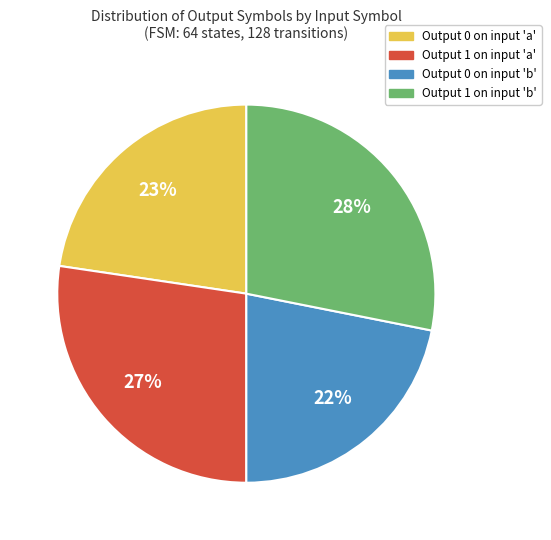

Rank the categories by value from lowest to highest.

Output 0 on input 'b', Output 0 on input 'a', Output 1 on input 'a', Output 1 on input 'b'